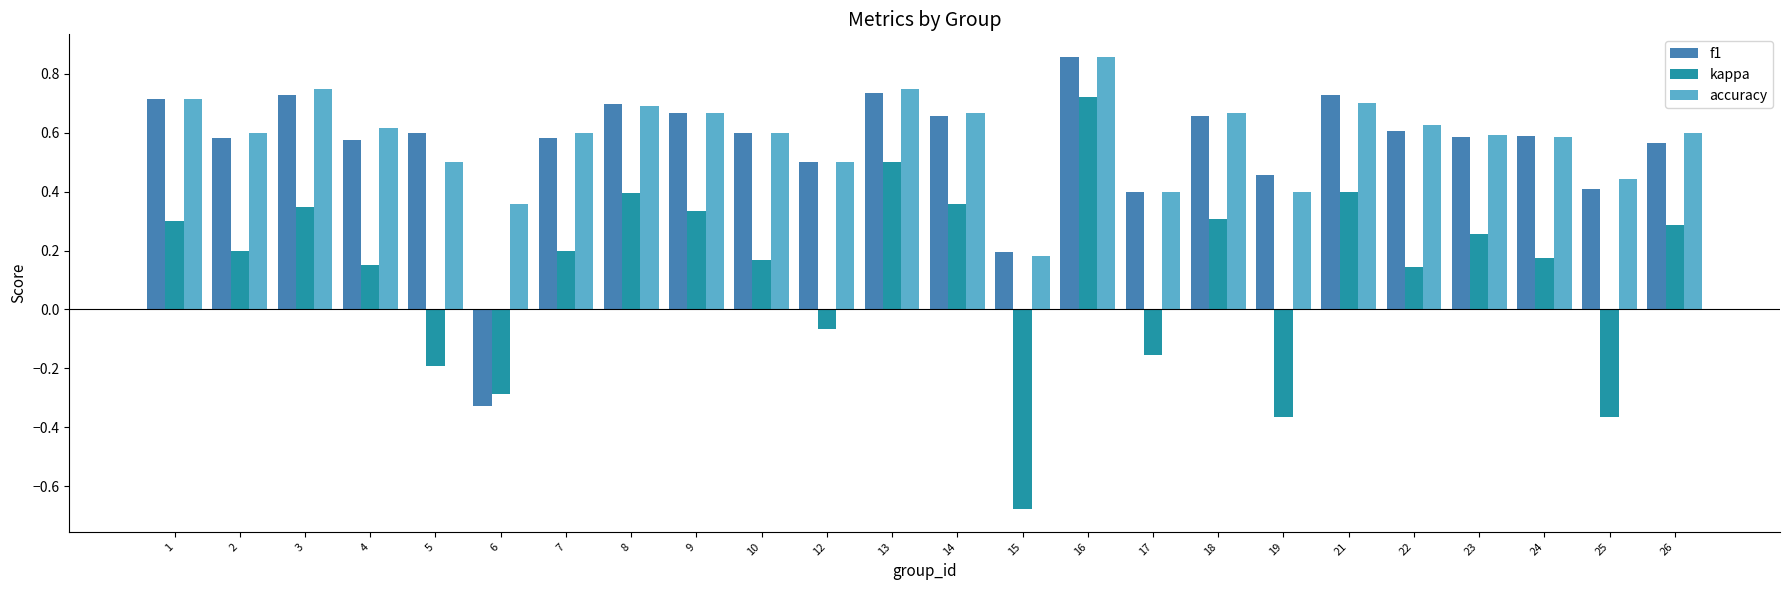

At which category does the chart reach its peak across all series?

16